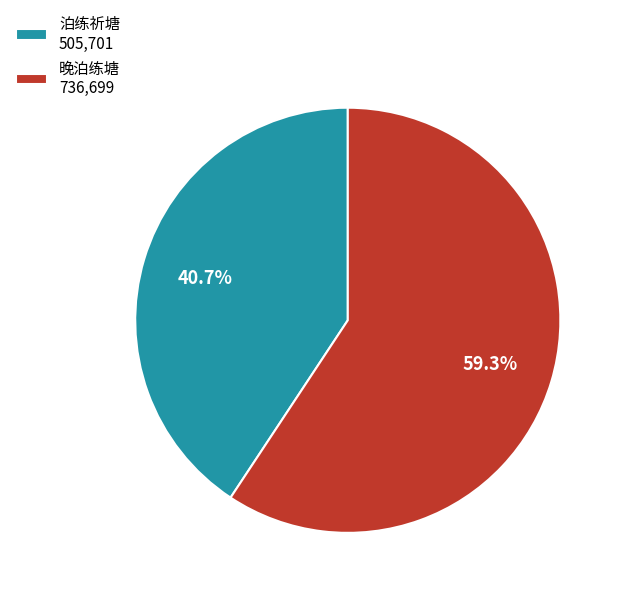

Count the number of slices in the pie.

2